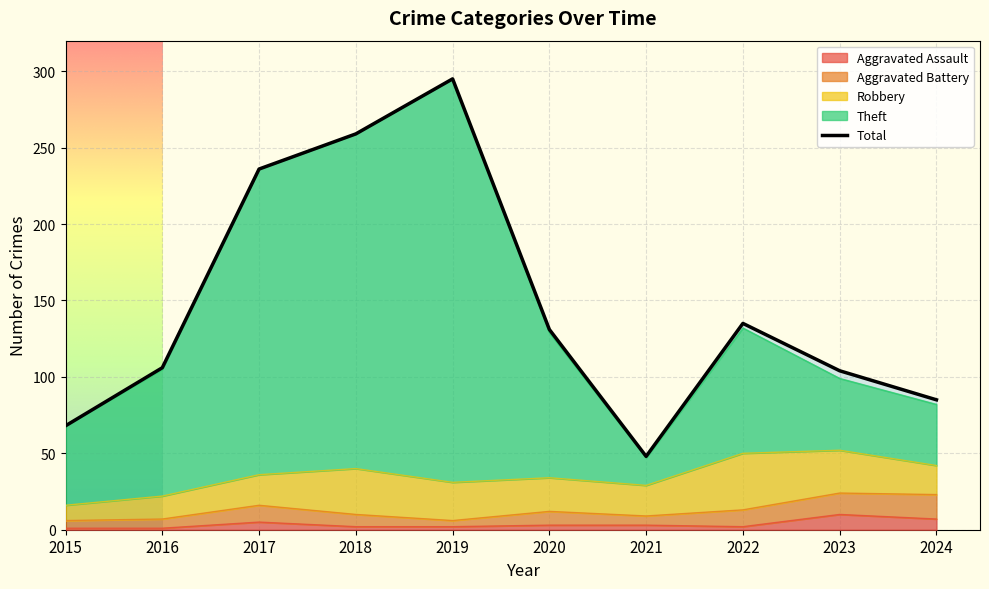

What is the value of the 5th point from the left?

295